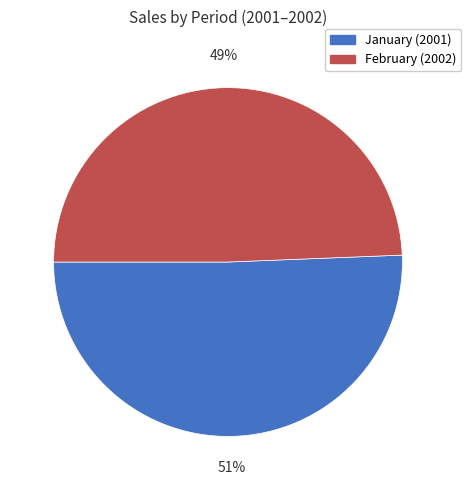

Is there any slice that represents more than half of the pie?

Yes